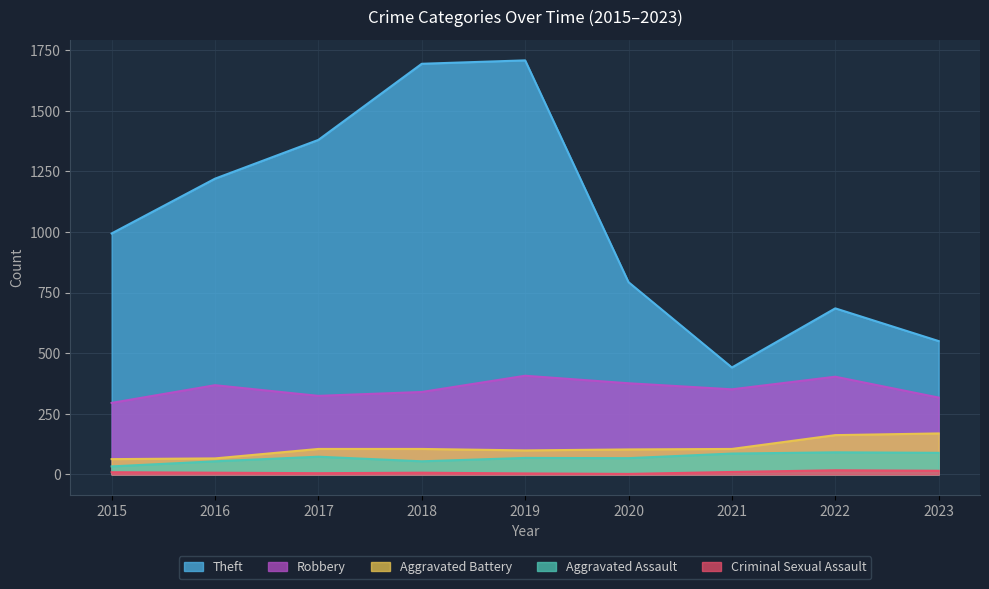

True or false: Aggravated Assault and Theft intersect in this chart.

False